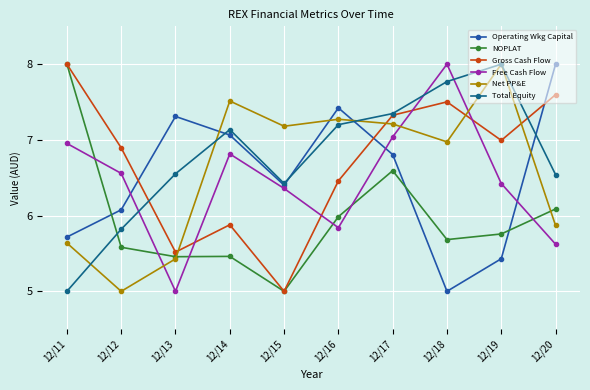

The Total Equity series shows 11.8 at 12/17. True or false?

False